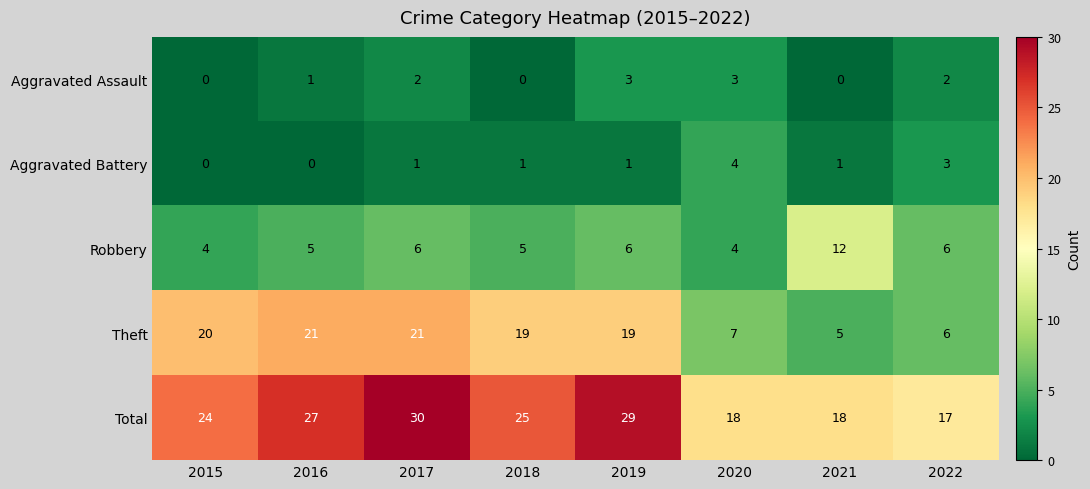

Read the Aggravated Battery value at 2022.

3